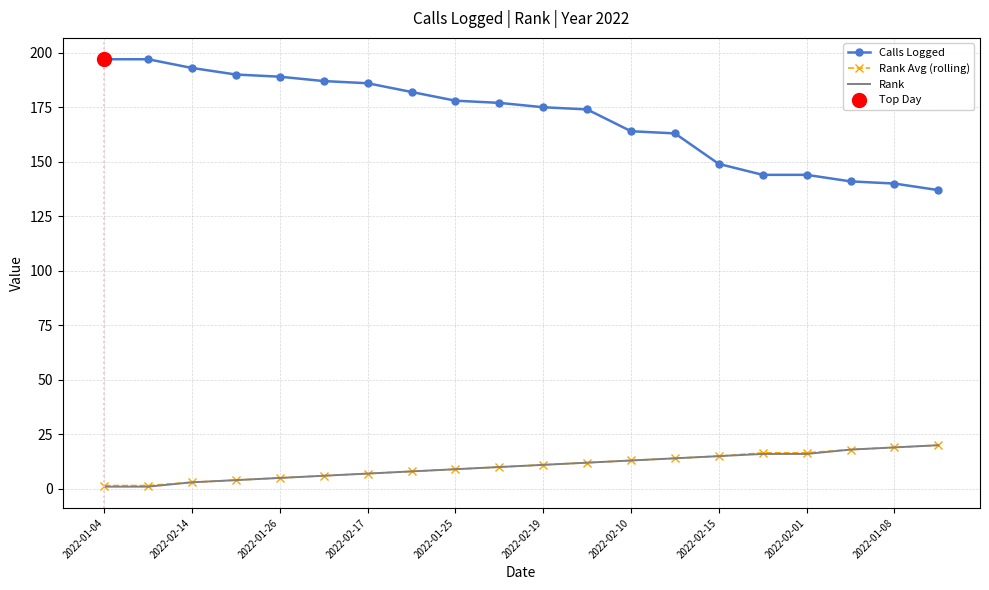

The value of Rank at 19 is 20.0. True or false?

True